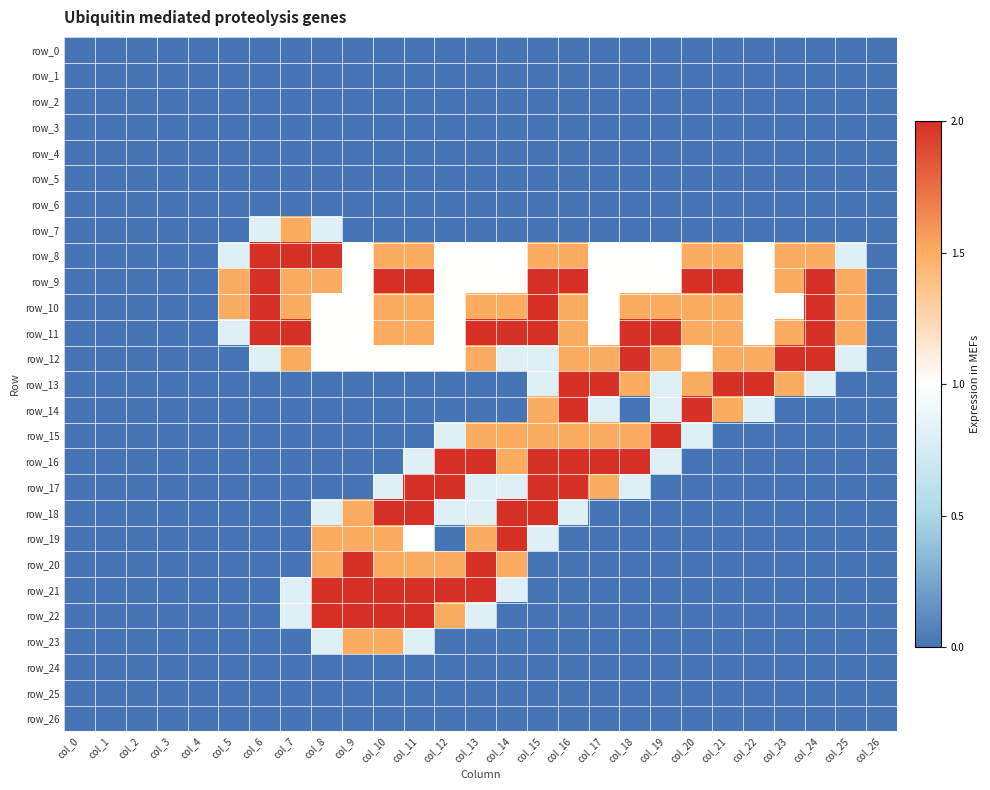

Is it true that row_22 equals 2.0 at col_9?

True